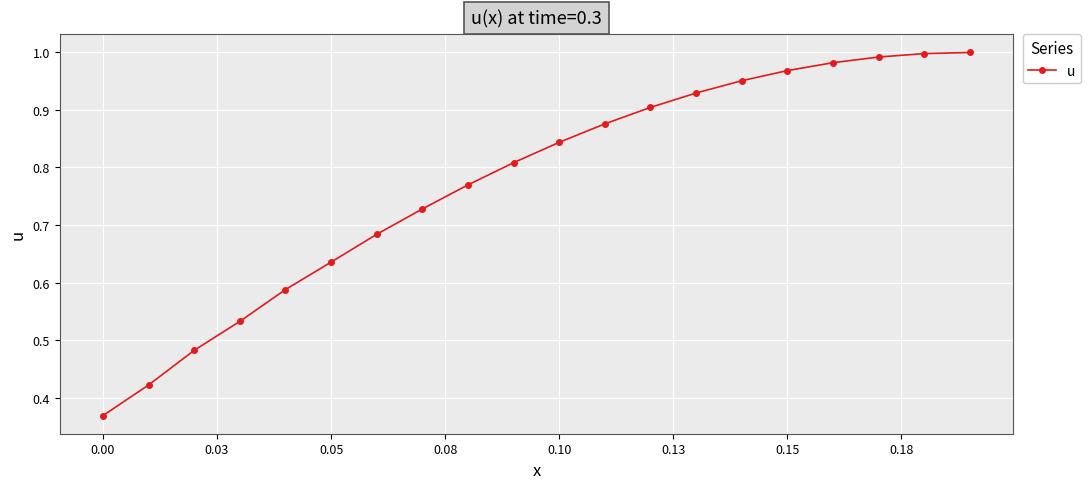

What is the sum of all values?

15.5